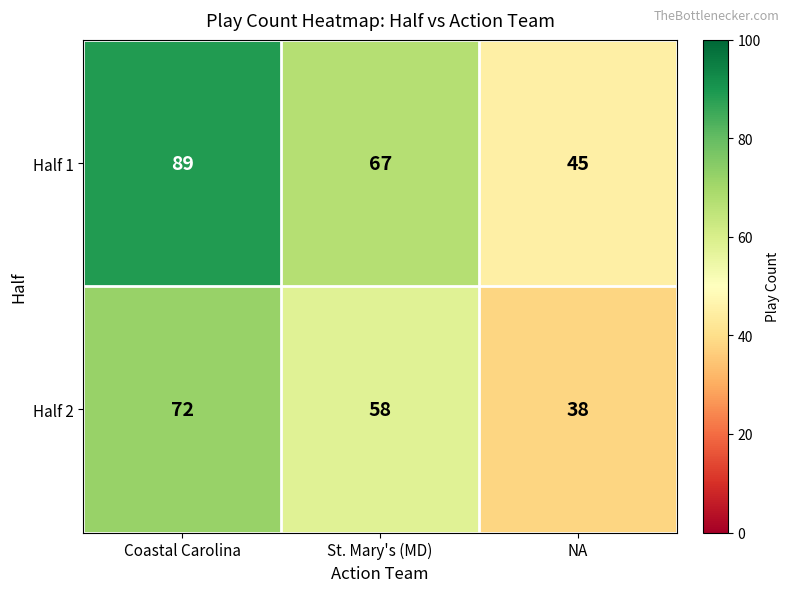

How many distinct data groups are displayed?

2